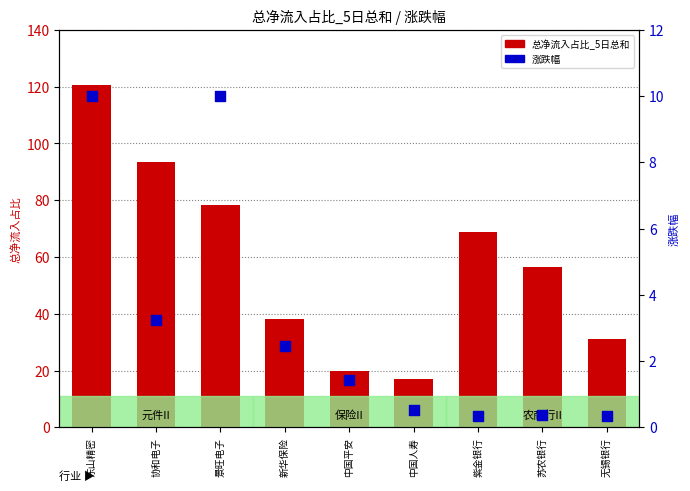

Which series has the largest Y range (max minus min)?

总净流入占比_5日总和